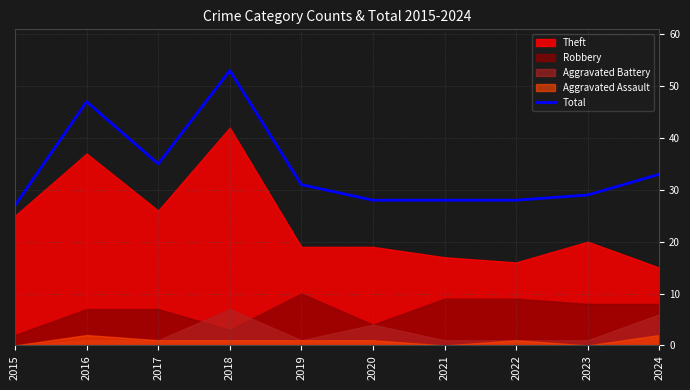

At which label is Total closest to 40?

2017